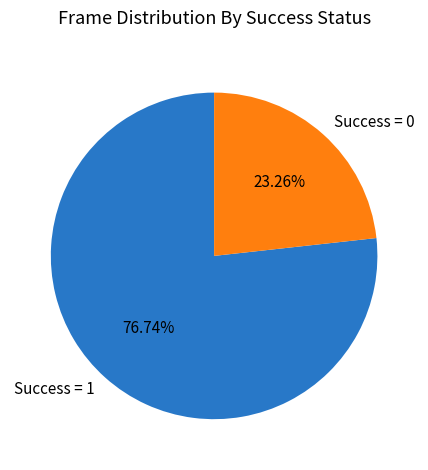

How many segments does this pie chart have?

2